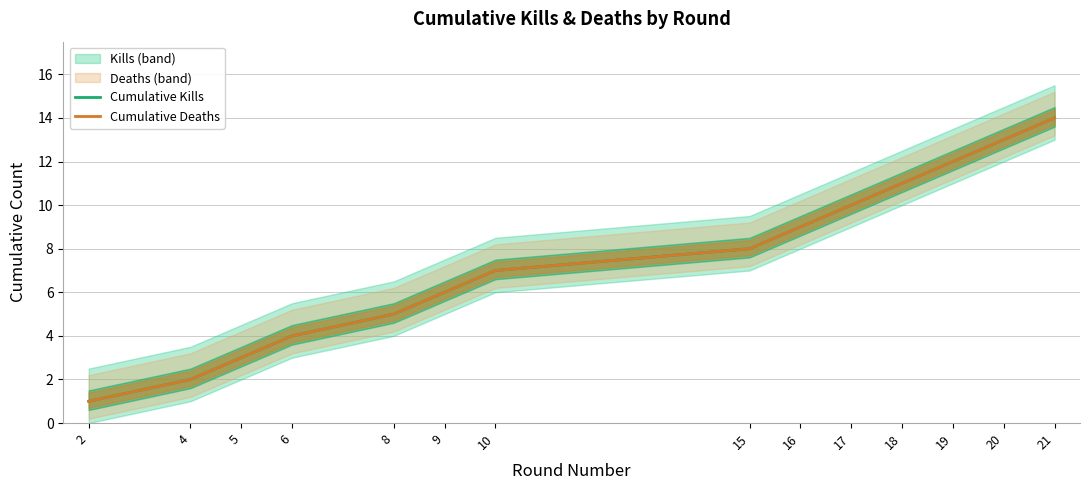

What is the sum of the Cumulative Kills values at 8 and 16?

14